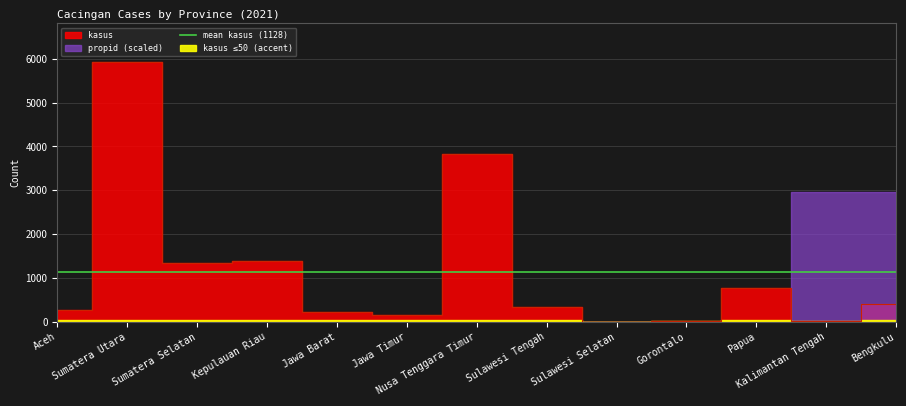

True or false: there are more than 0 points higher than both neighbors.

True